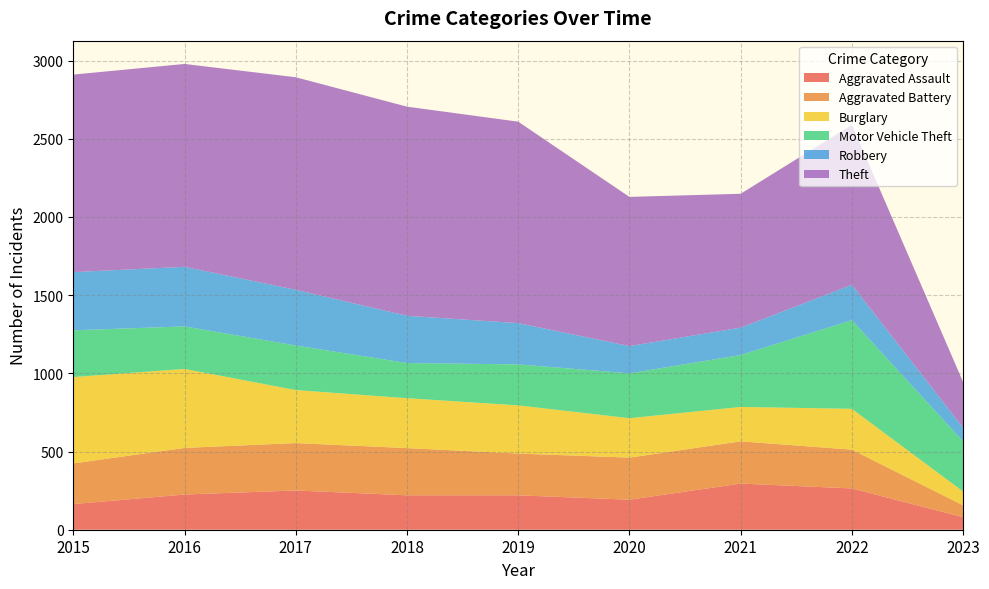

Reading left to right, extract all data points from this chart.

Aggravated Assault: 164	225	251	220	220	192	295	264	80
Aggravated Battery: 260	298	303	302	267	269	270	248	76
Burglary: 552	505	339	319	308	252	220	261	88
Motor Vehicle Theft: 299	272	285	225	262	287	332	567	321
Robbery: 372	381	356	302	264	174	175	226	87
Theft: 1263	1297	1359	1337	1288	954	856	1023	292